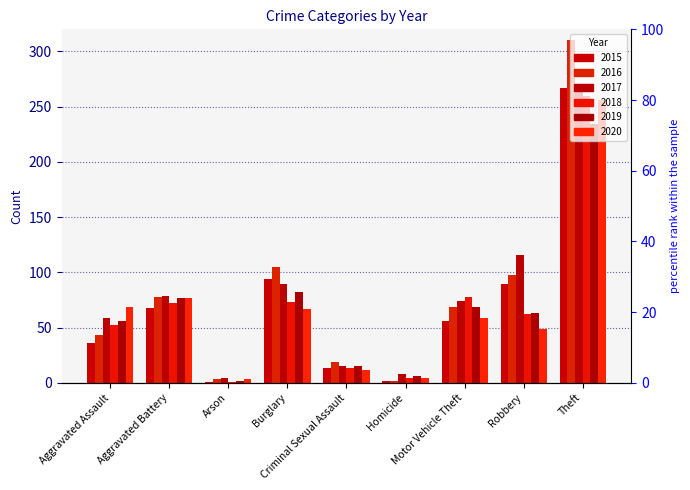

At how many categories does at least one series exceed 117?

1